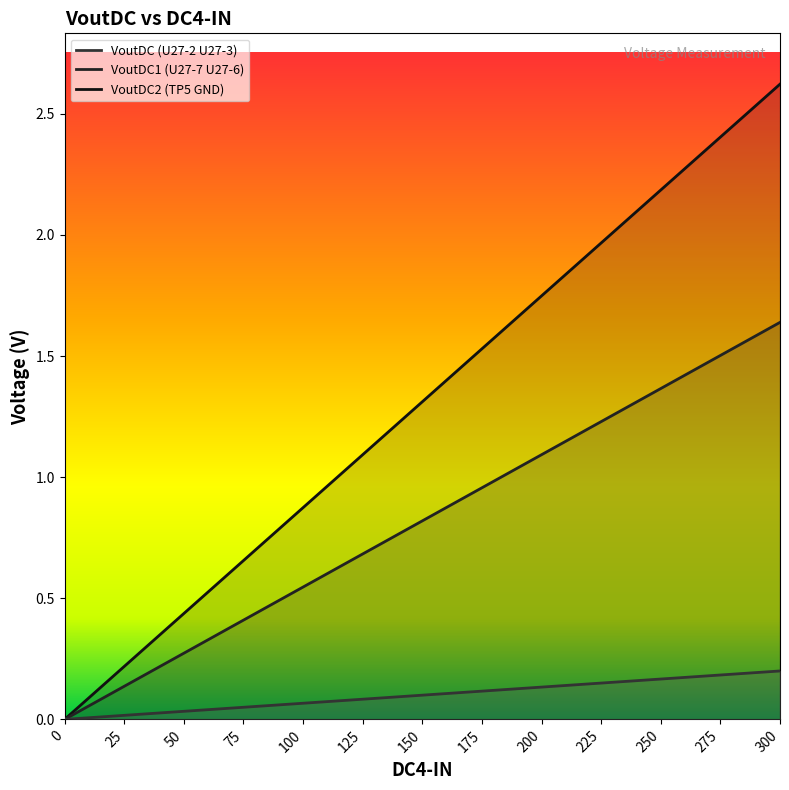

Count the number of data series in this chart.

3